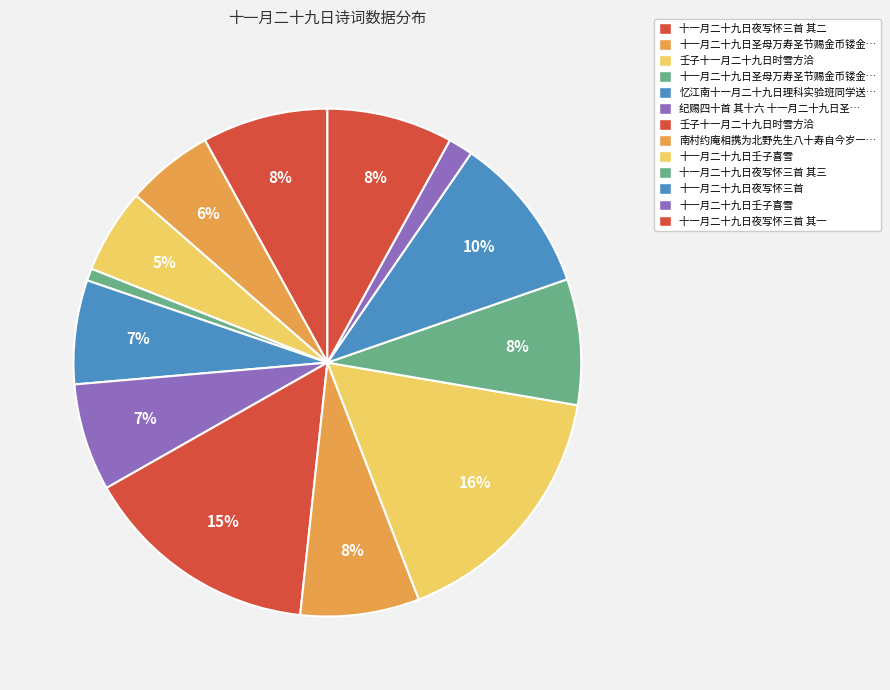

How many slices are in this pie chart?

13